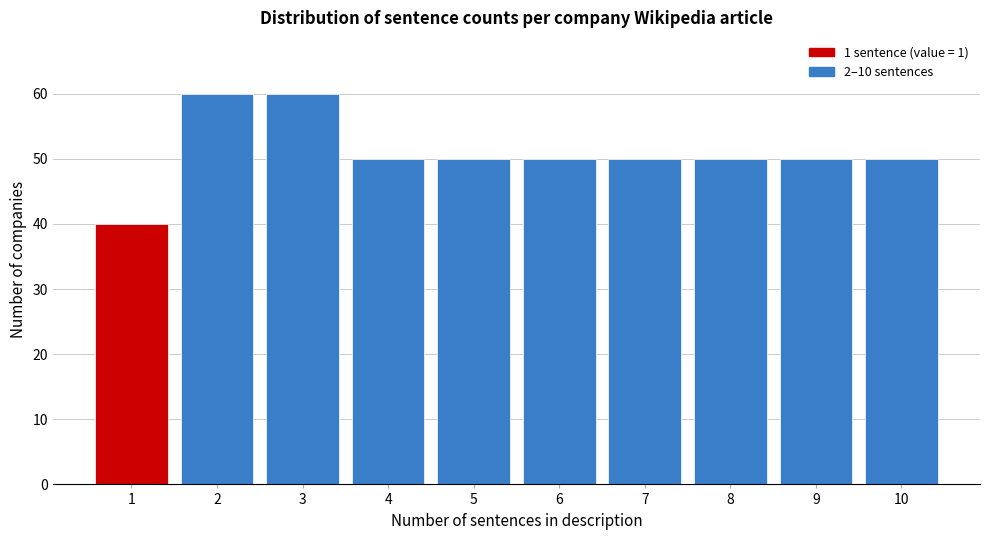

How tall is the bar that spans 8.5 to 9.5 on the x-axis? The values are not printed on the chart, so give them approximately, as read against the axis.

50